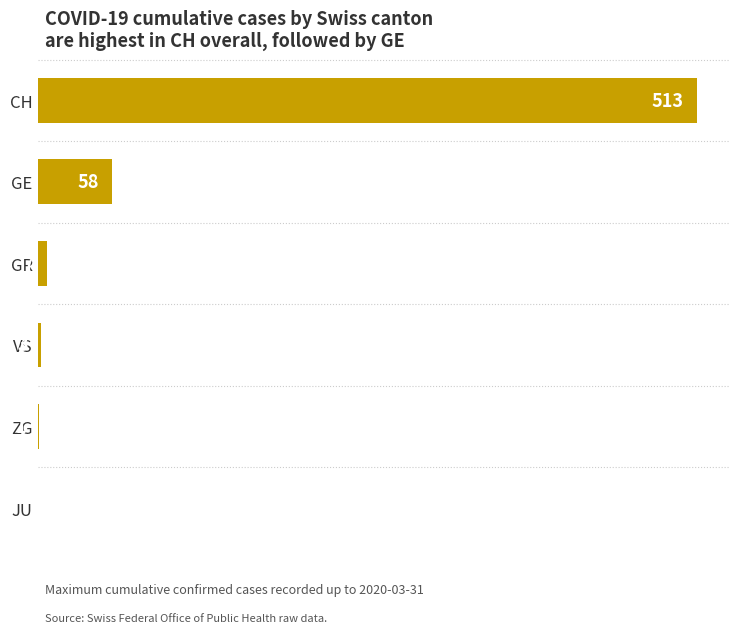

Which label corresponds to the largest value in the chart?

CH